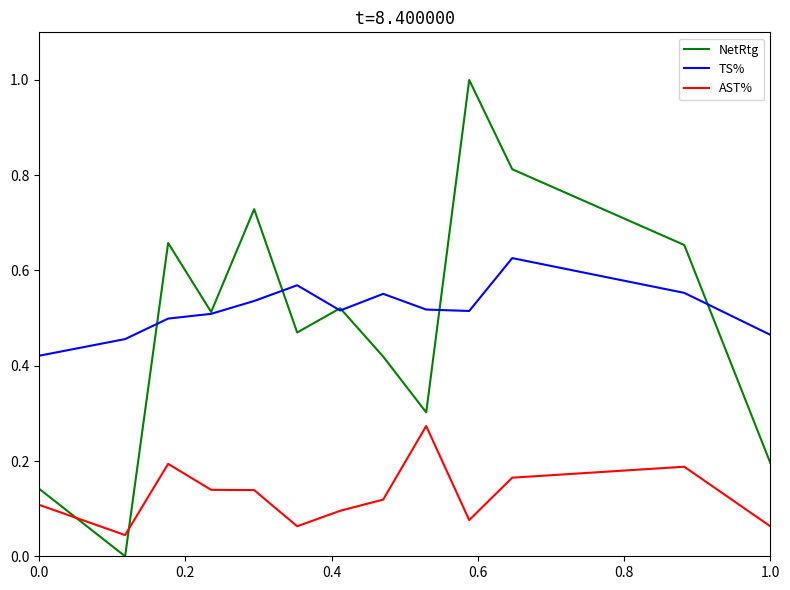

Which series has the widest spread of values?

NetRtg